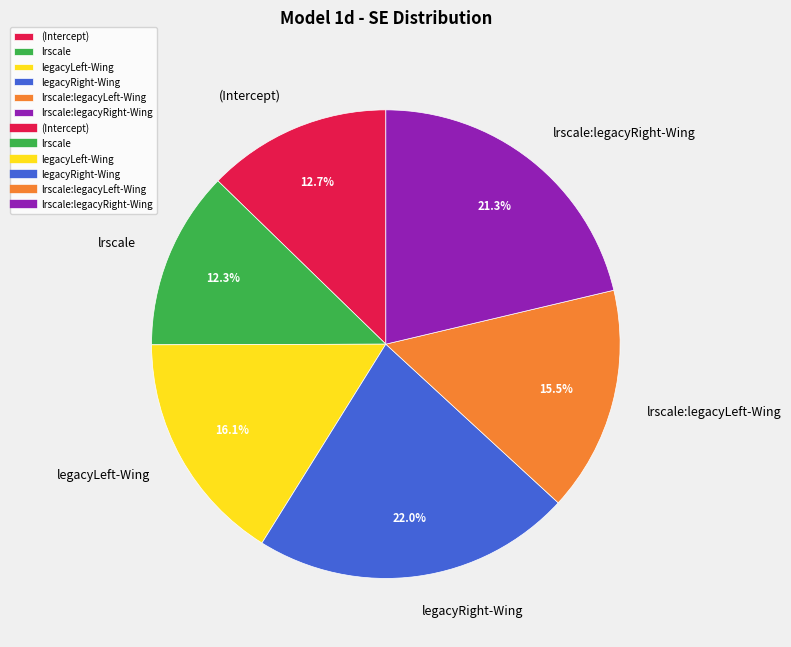

To the nearest percent, what is the difference between the lrscale:legacyLeft-Wing and lrscale:legacyRight-Wing slice percentages?

6%